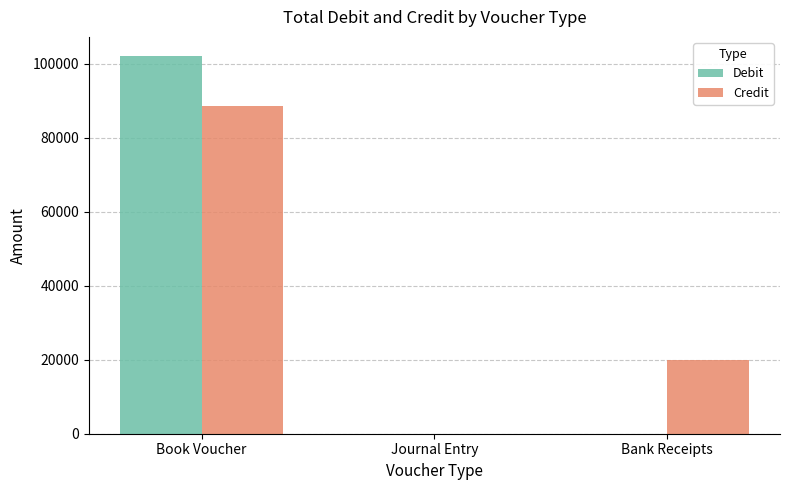

Count the number of data series in this chart.

2